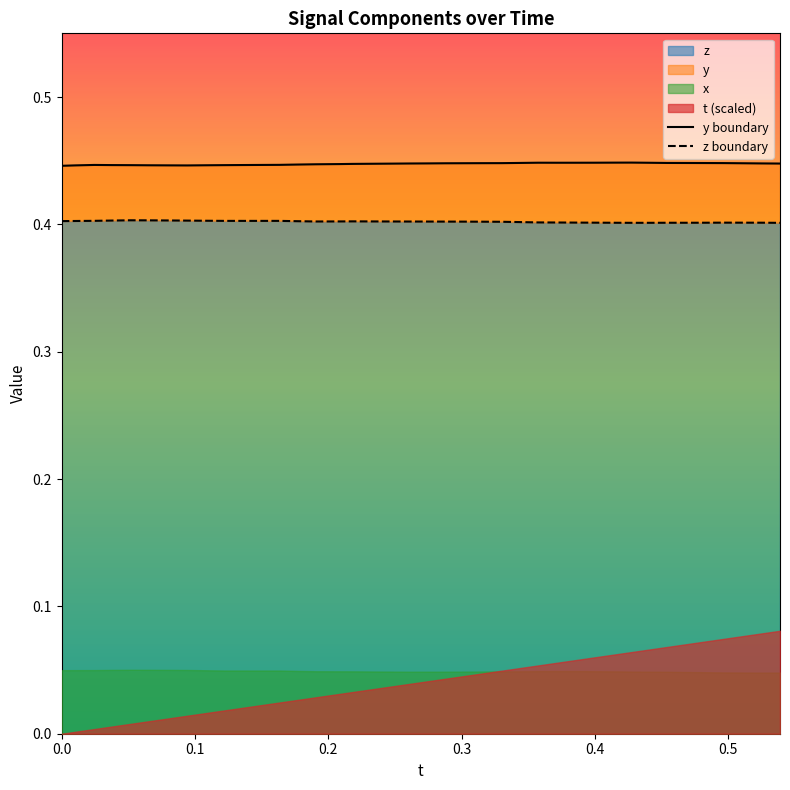

At how many categories does at least one series exceed 0?

40